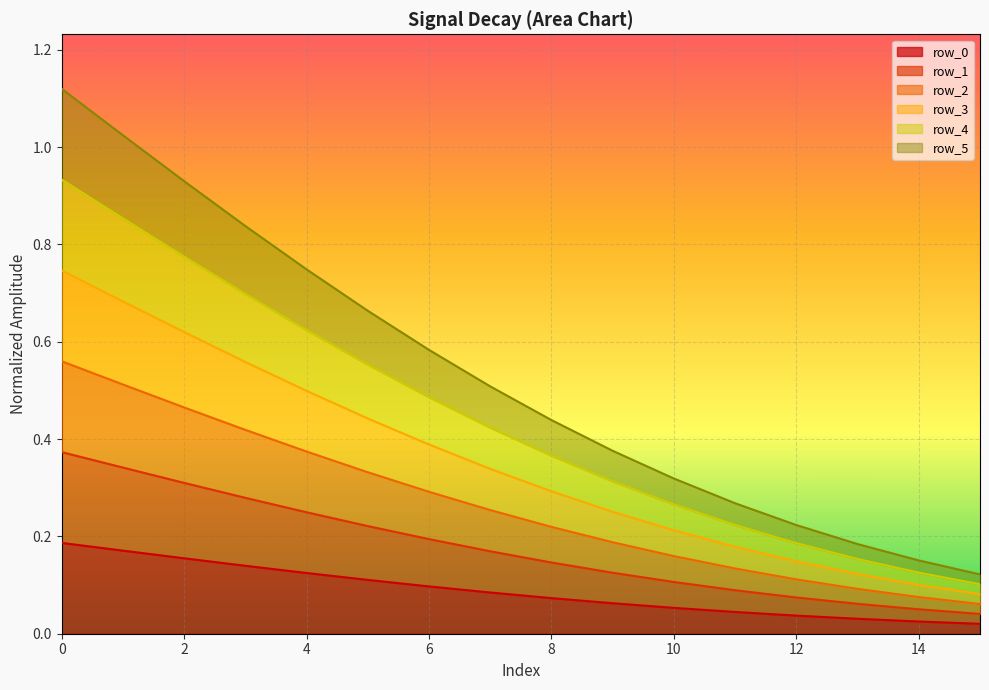

True or false: row_4 and row_0 intersect in this chart.

False